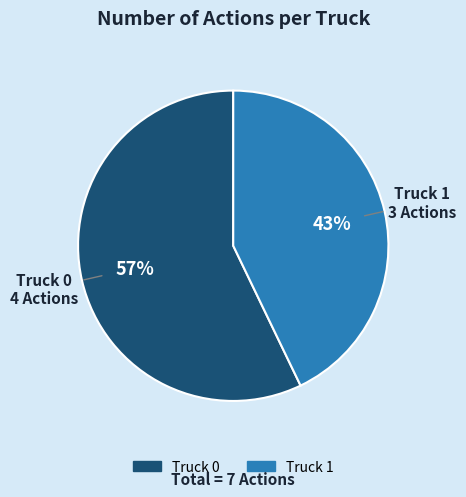

Which has a higher value, Truck 0 or Truck 1?

Truck 0